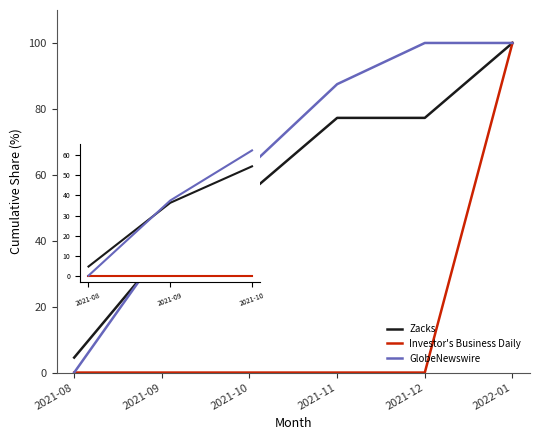

How many positive values does the GlobeNewswire series have?

5